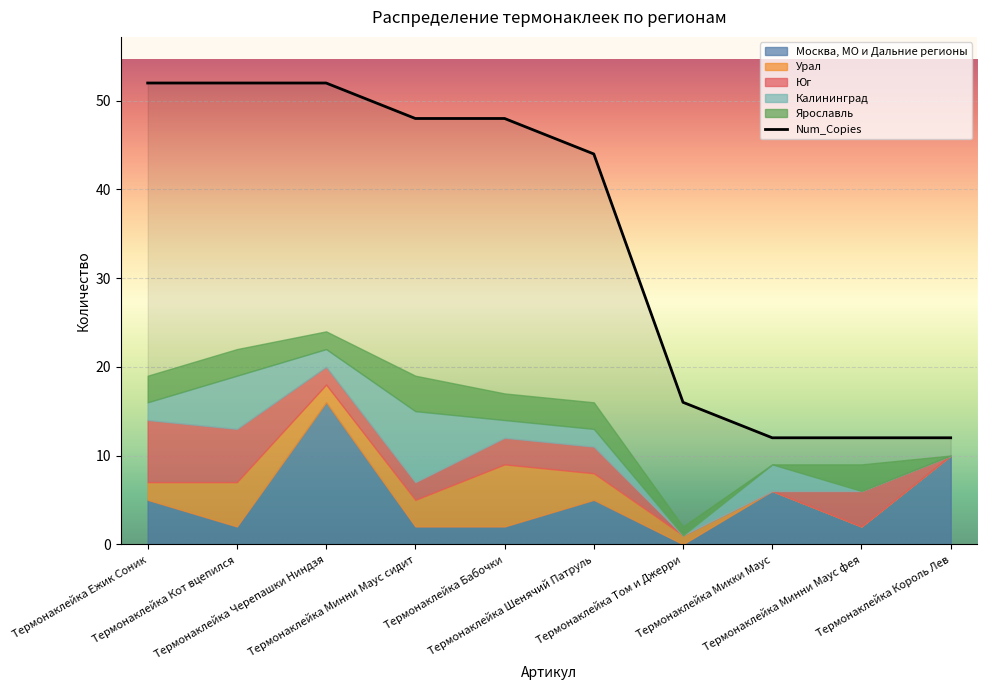

What is the sum of the values at Термонаклейка Микки Маус and Термонаклейка Минни Маус фея?

24